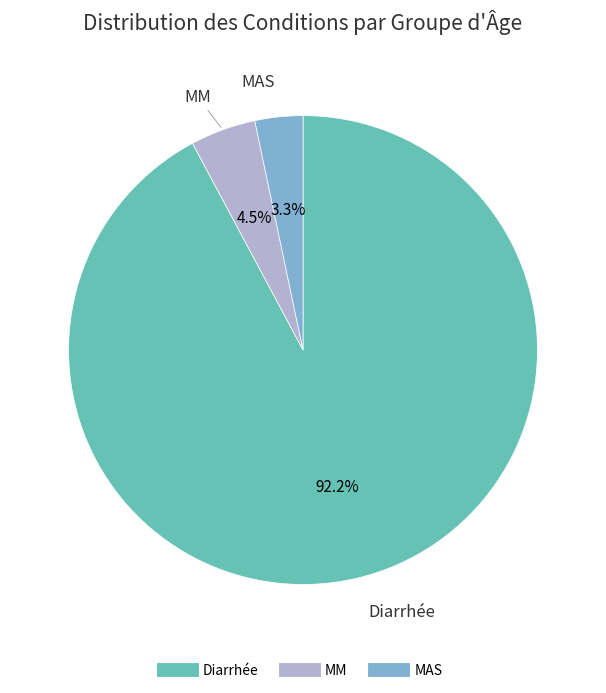

Is it true that Diarrhée is 92% of the pie?

True